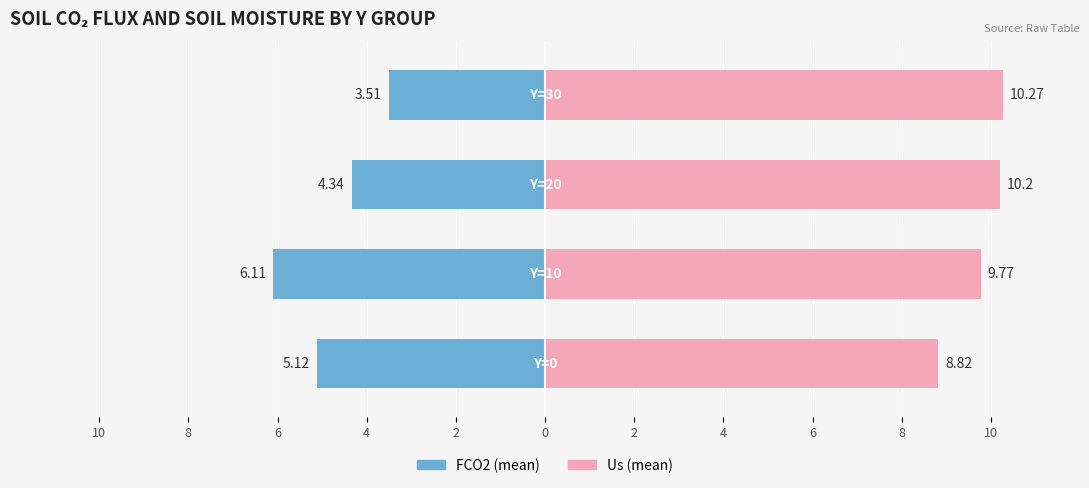

Reading left to right, transcribe all the data shown in this chart.

FCO2 (mean): -5.1	-6.1	-4.3	-3.5
Us (mean): 8.8	9.8	10.2	10.3